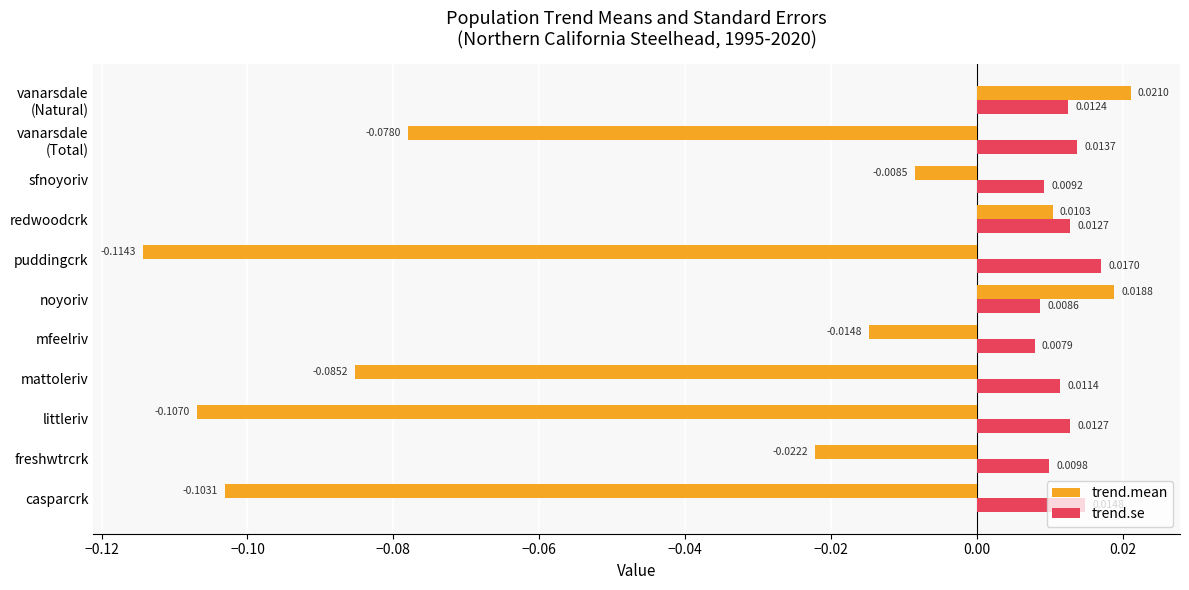

Where is trend.mean nearest to the value 0?

sfnoyoriv